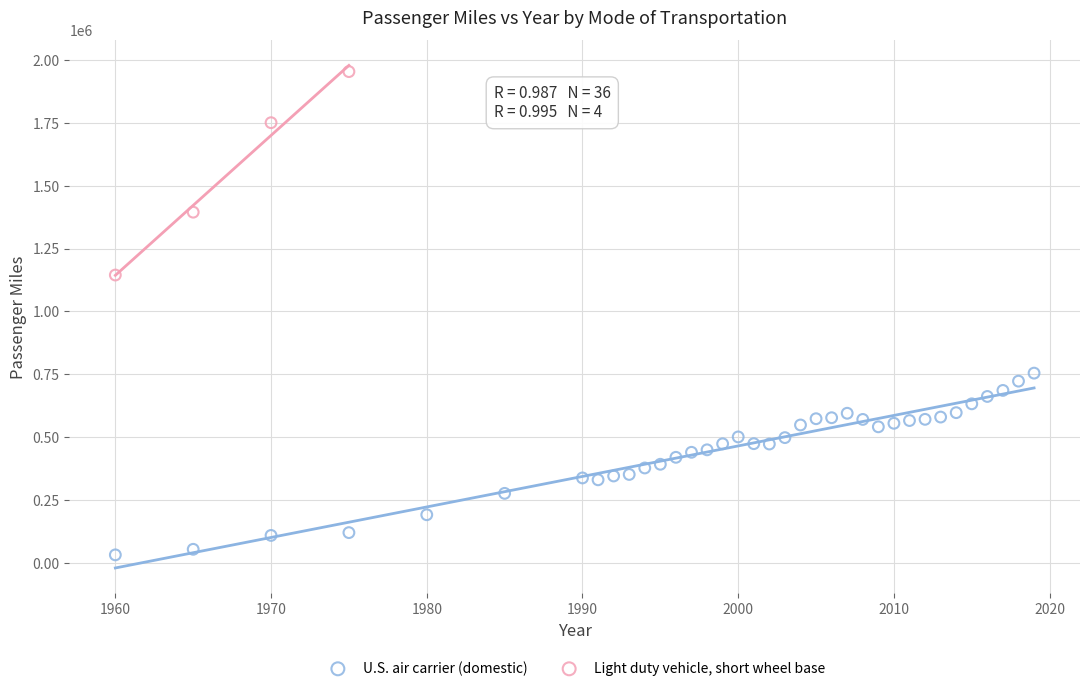

Which series reaches the minimum Y coordinate?

U.S. air carrier (domestic)